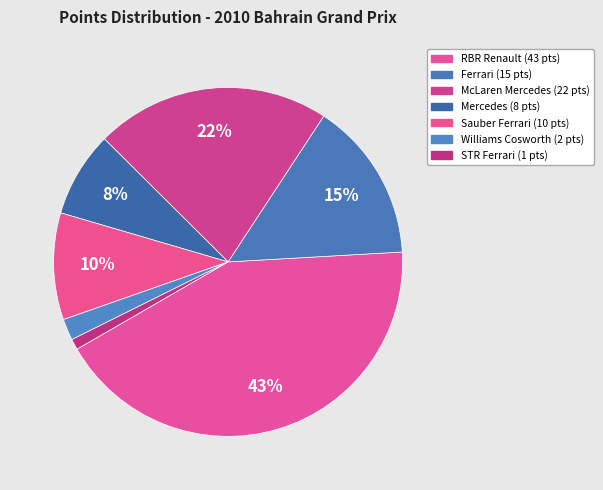

Count the number of slices in the pie.

7